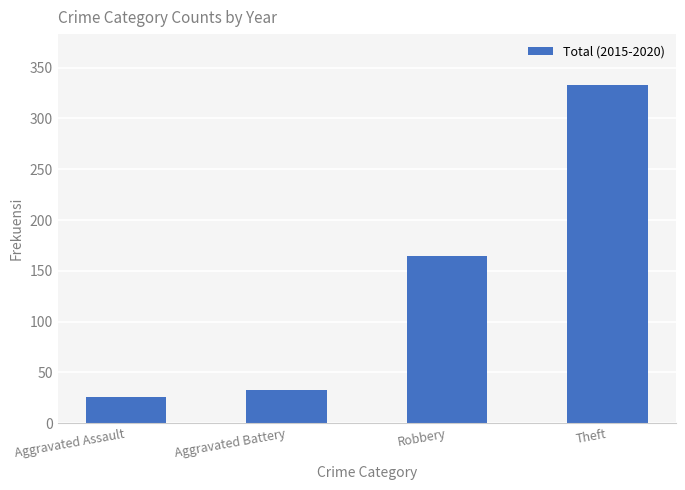

True or false: the data shows 48 at Aggravated Battery.

False